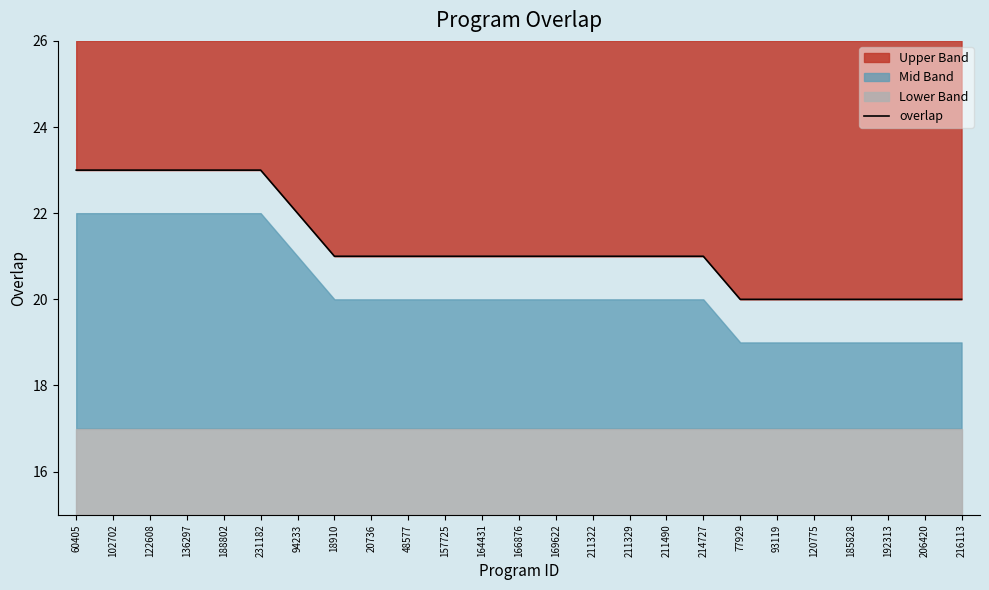

What is the sum of the values at 166876 and 206420?

41